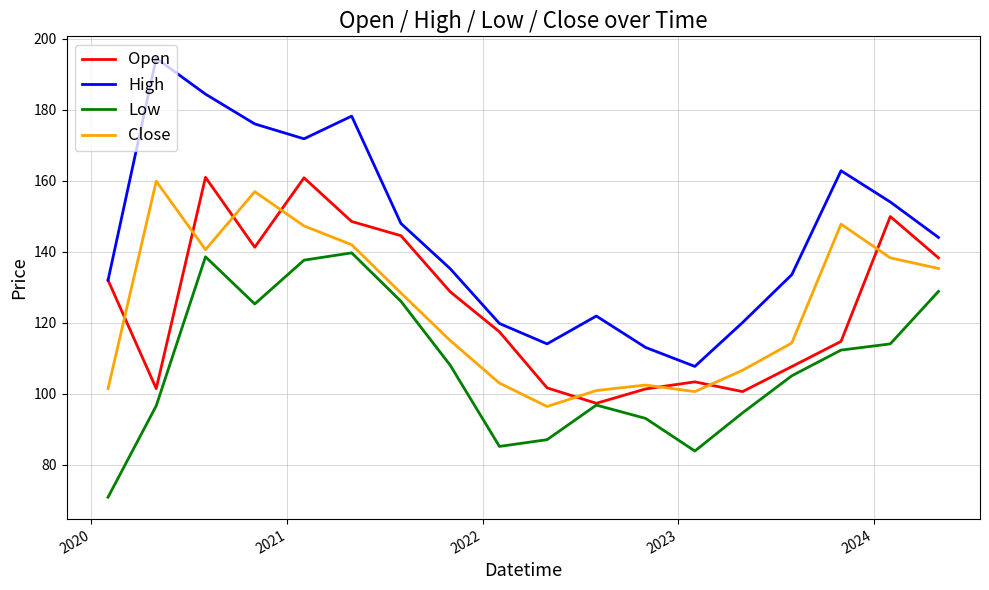

What is the maximum value shown in the chart?

194.5